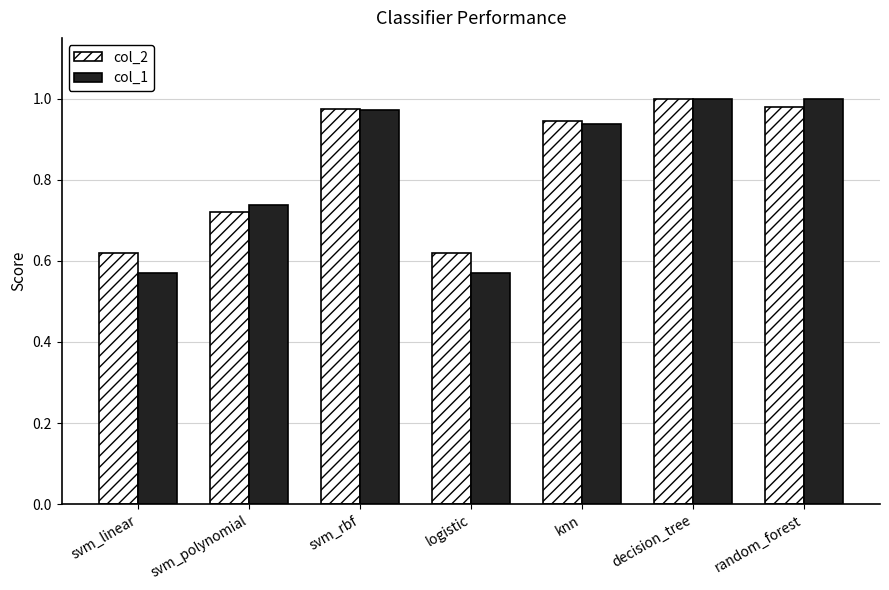

How many bars are there in total?

14